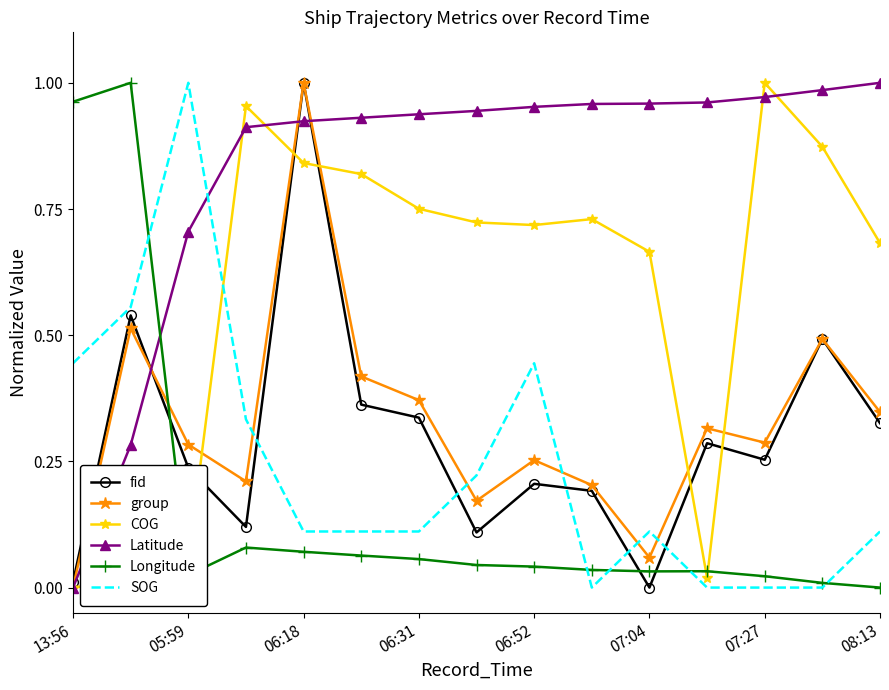

True or false: SOG and COG cross at least once.

True